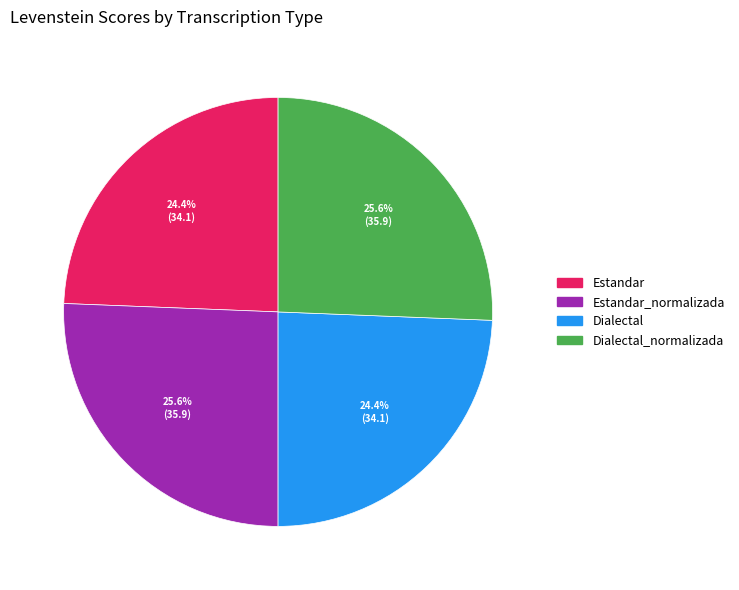

What percentage is the Dialectal slice, to the nearest percent?

24%